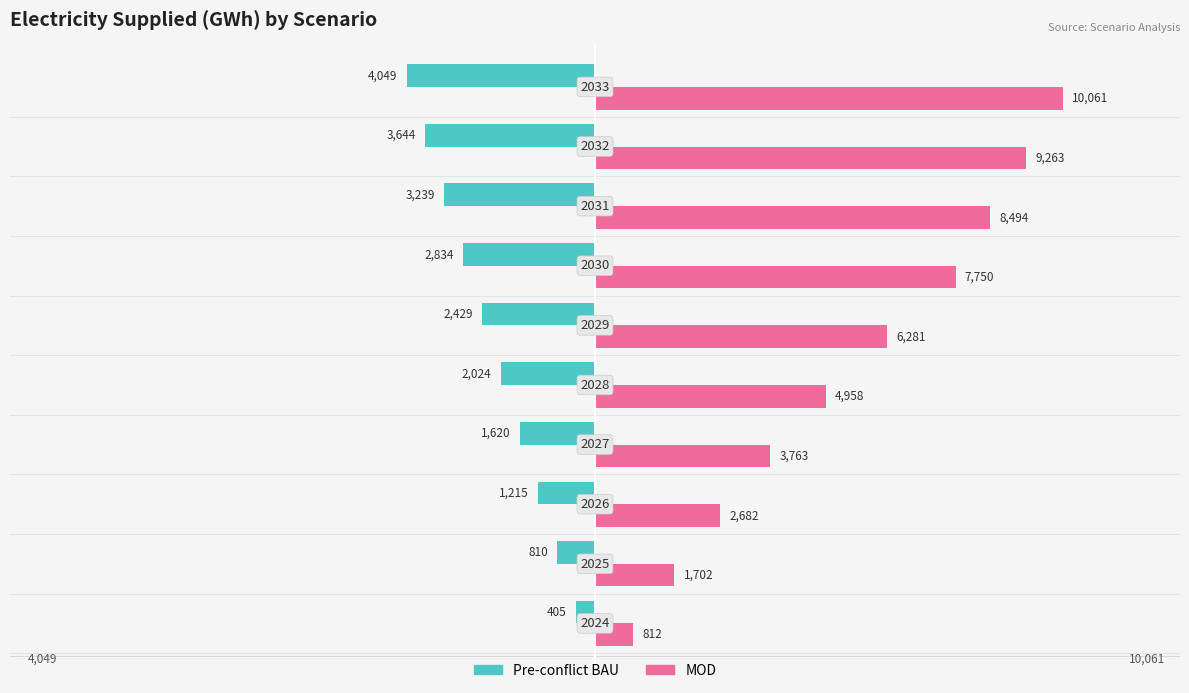

What are all the series names shown in the legend?

Pre-conflict BAU, MOD